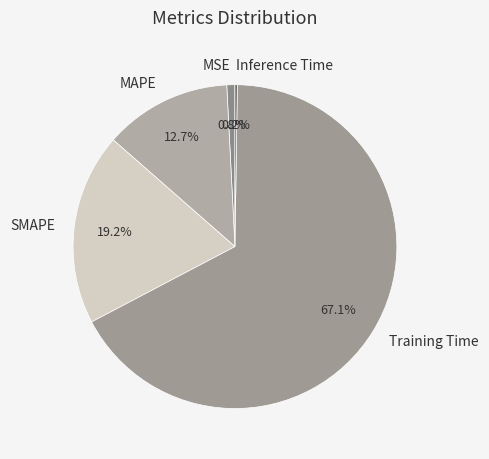

To the nearest percent, what percentage of the pie is Training Time?

67%